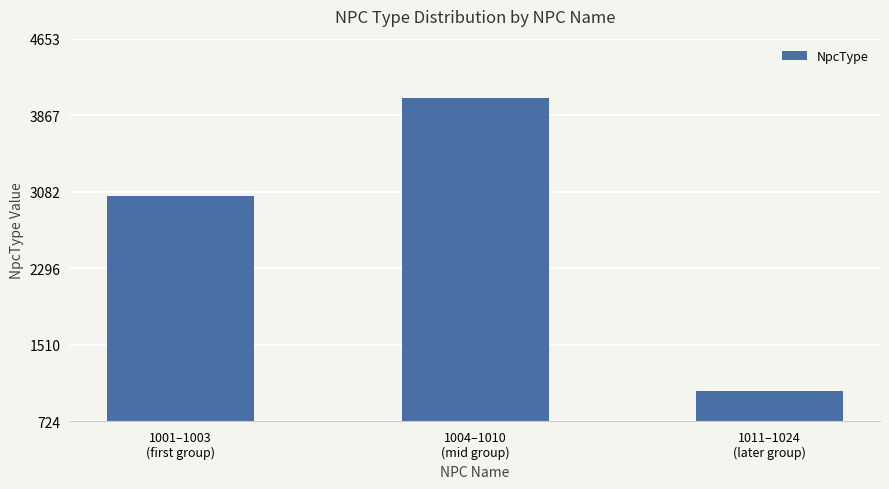

What is the label of the 3rd bar from the left?

1011–1024
(later group)